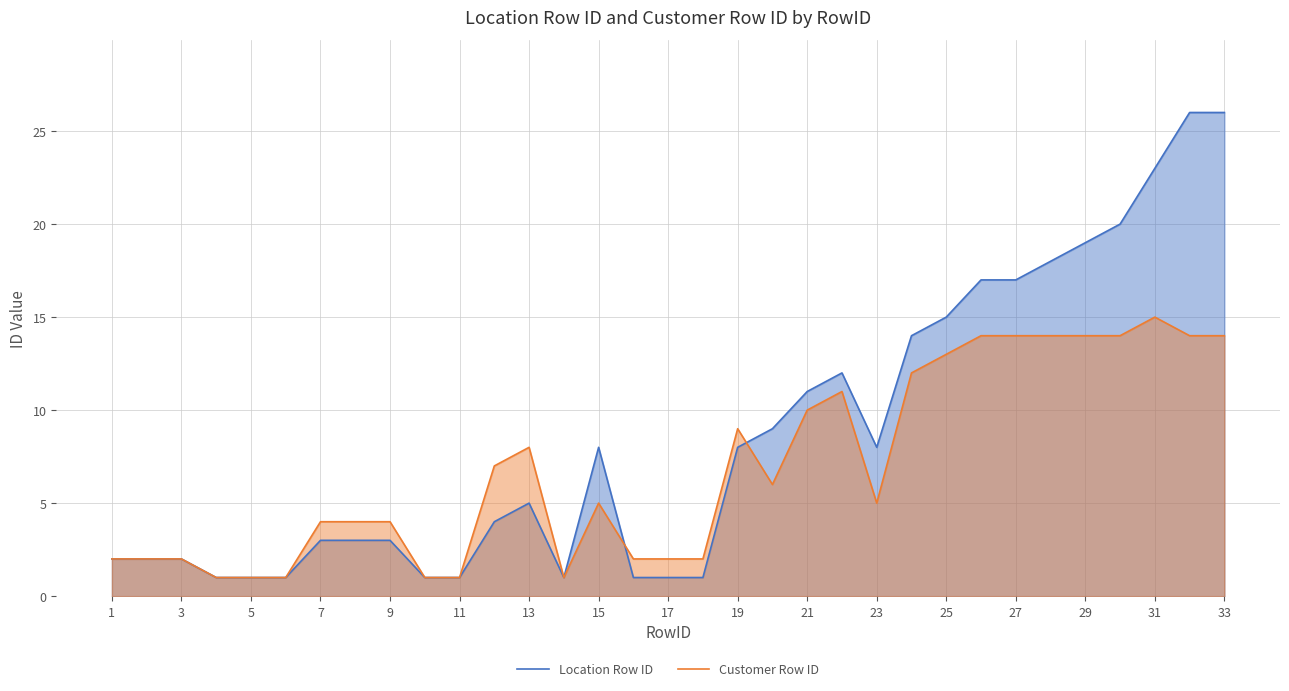

In Location Row ID, how many points are higher than both neighbors (excluding endpoints)?

3